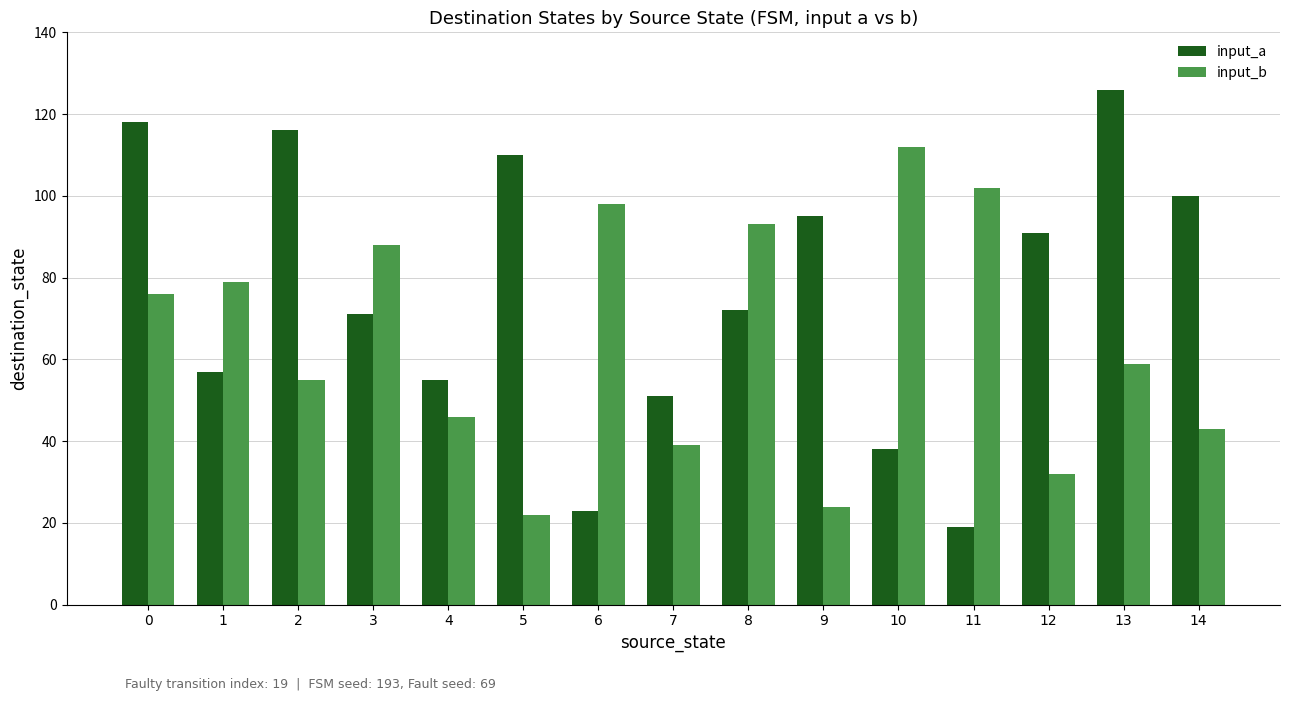

Reading left to right, what are all the values shown in this chart?

input_a: 0=118	1=57	2=116	3=71	4=55	5=110	6=23	7=51	8=72	9=95	10=38	11=19	12=91	13=126	14=100
input_b: 0=76	1=79	2=55	3=88	4=46	5=22	6=98	7=39	8=93	9=24	10=112	11=102	12=32	13=59	14=43